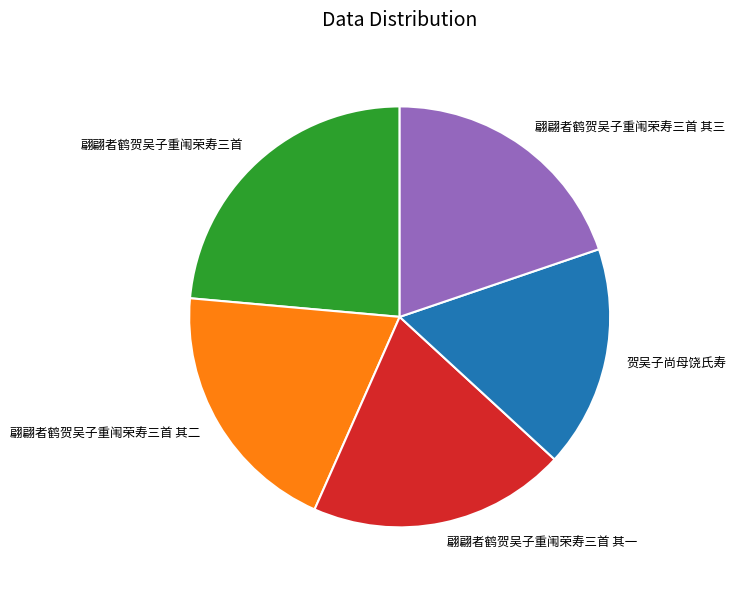

How many segments does this pie chart have?

5